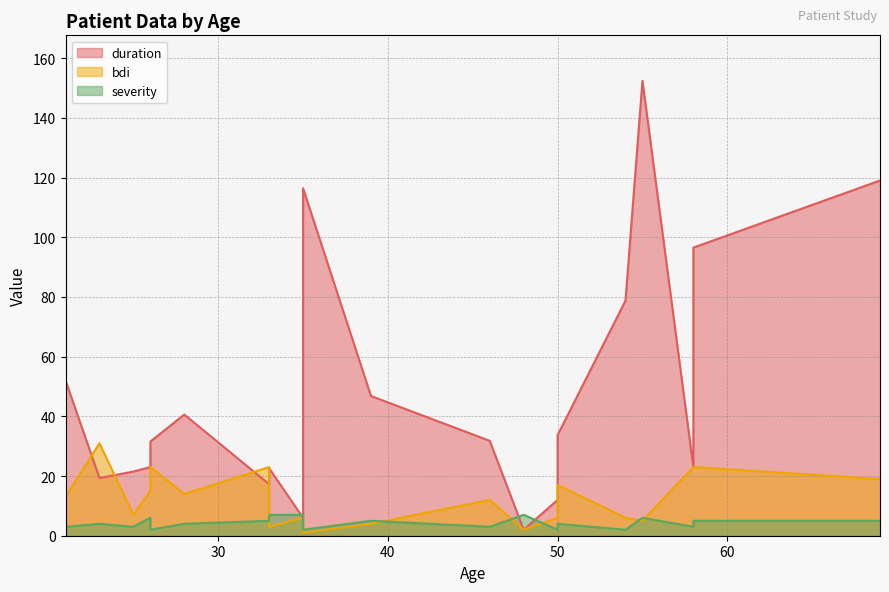

What is the difference between the maximum and second lowest values in the severity series?

5.0